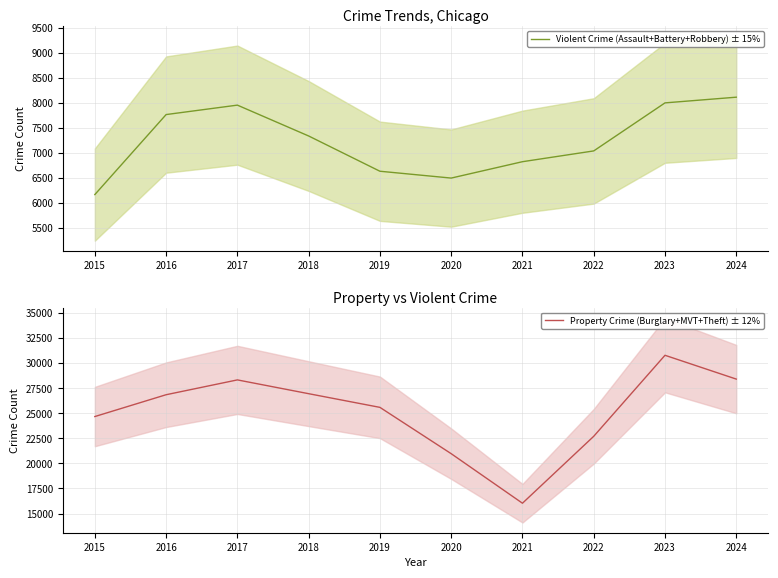

What is the maximum value shown in the chart?

30785